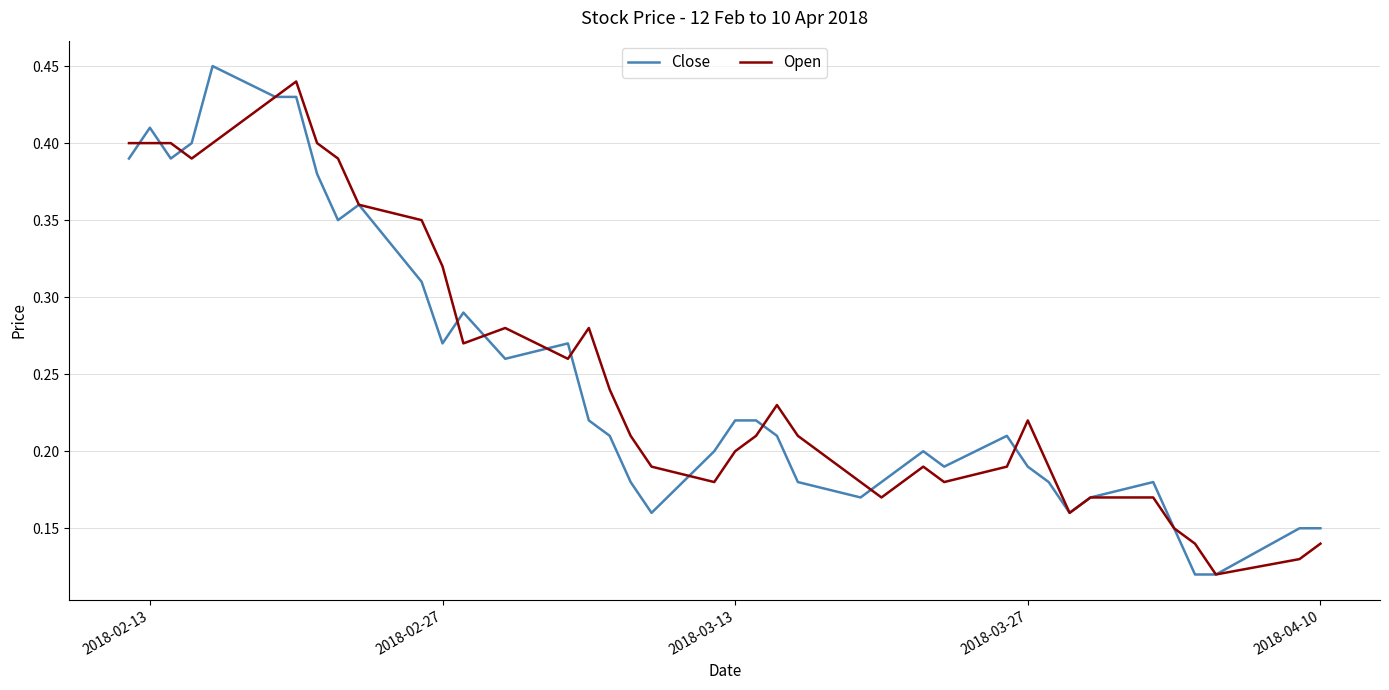

The value of Close at 2018-02-13 is 0.6. True or false?

False